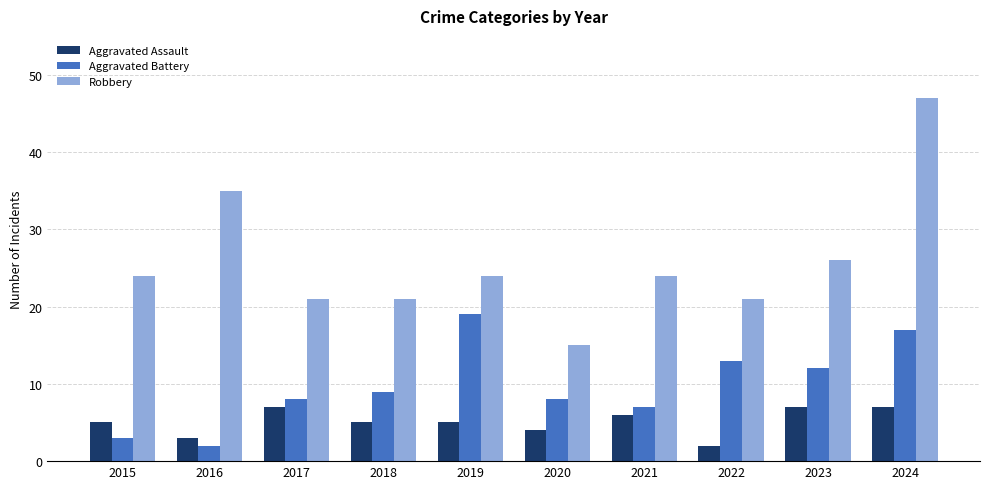

How many distinct data groups are displayed?

3